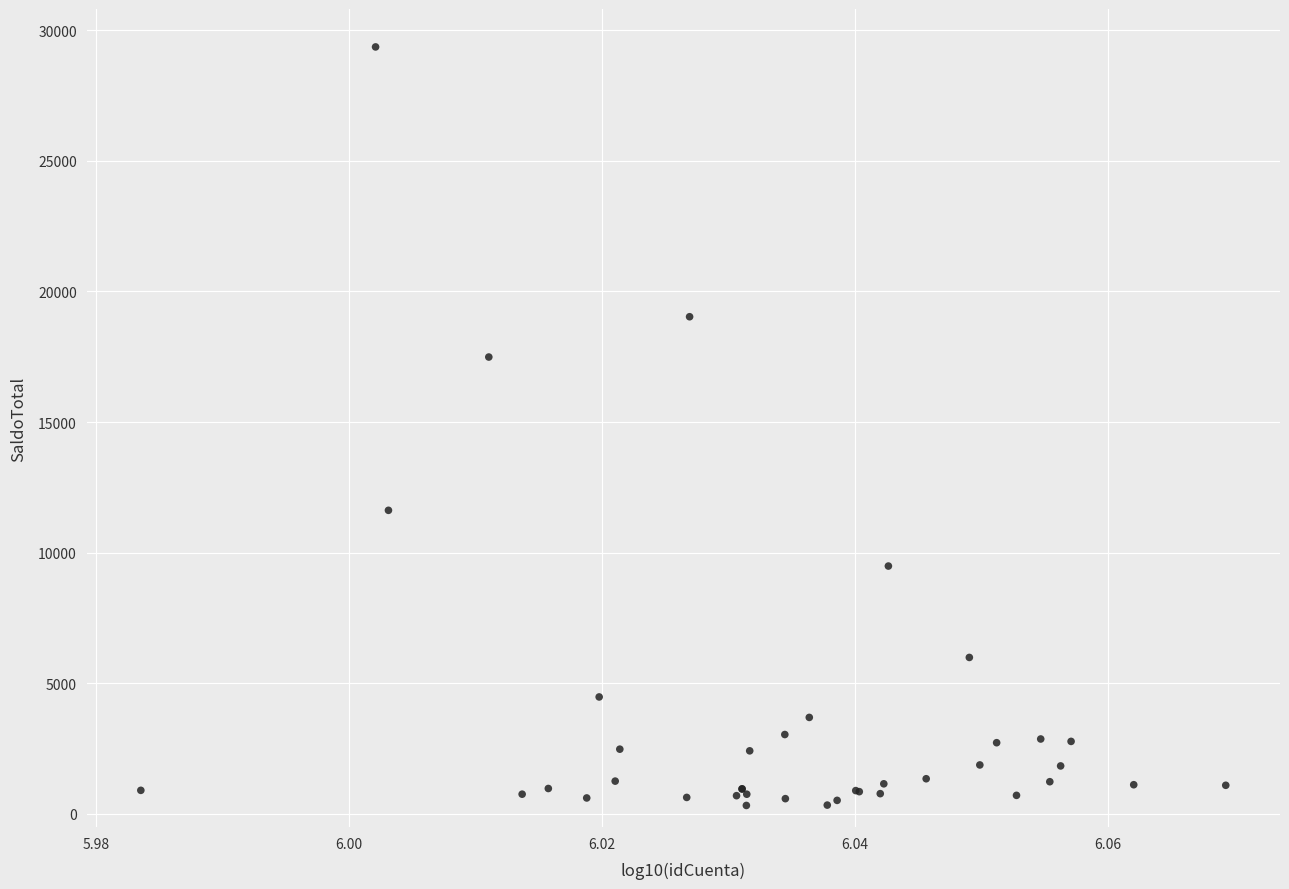

What Y value in the scatter plot is closest to 14842?

17489.8